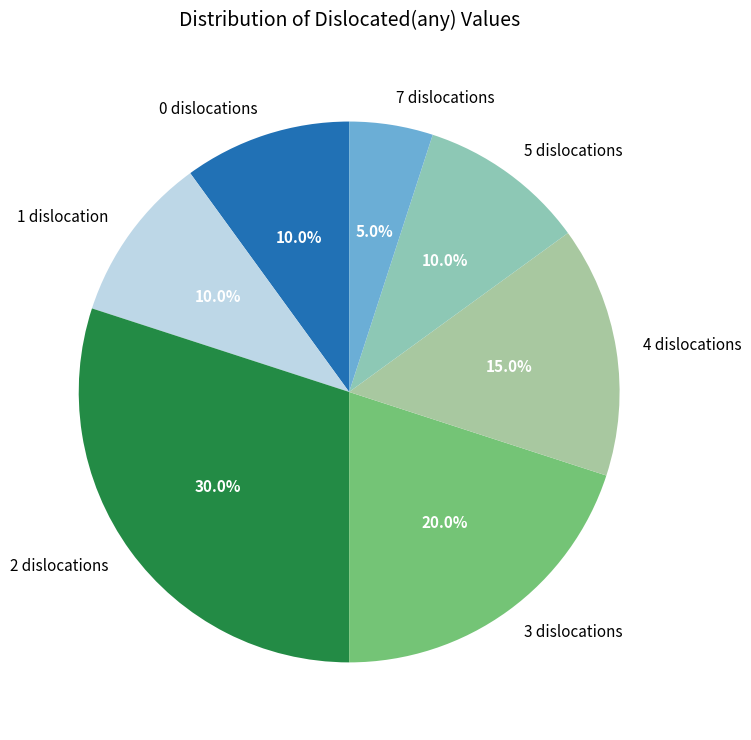

What percentage is the 4 slice, to the nearest percent?

15%